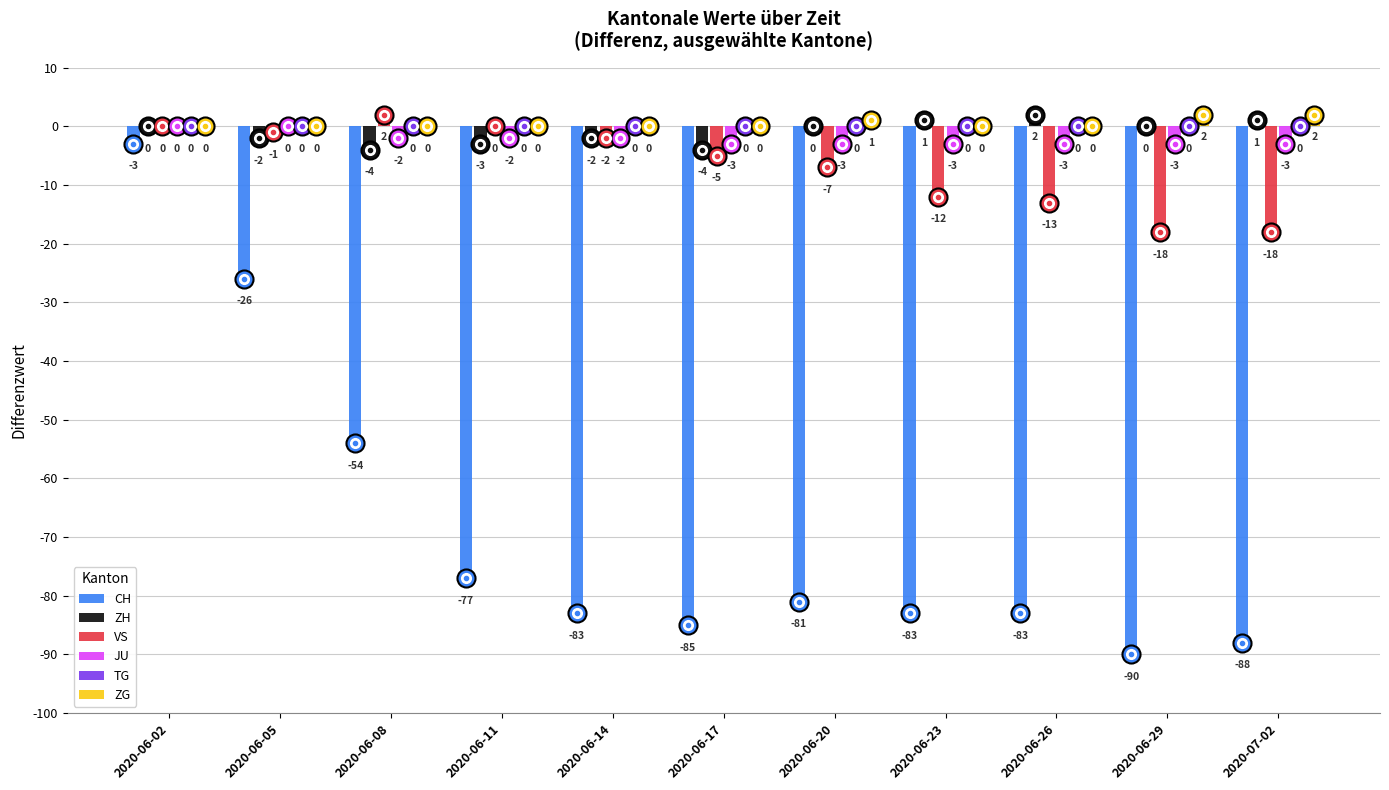

How many series are shown in this chart?

6